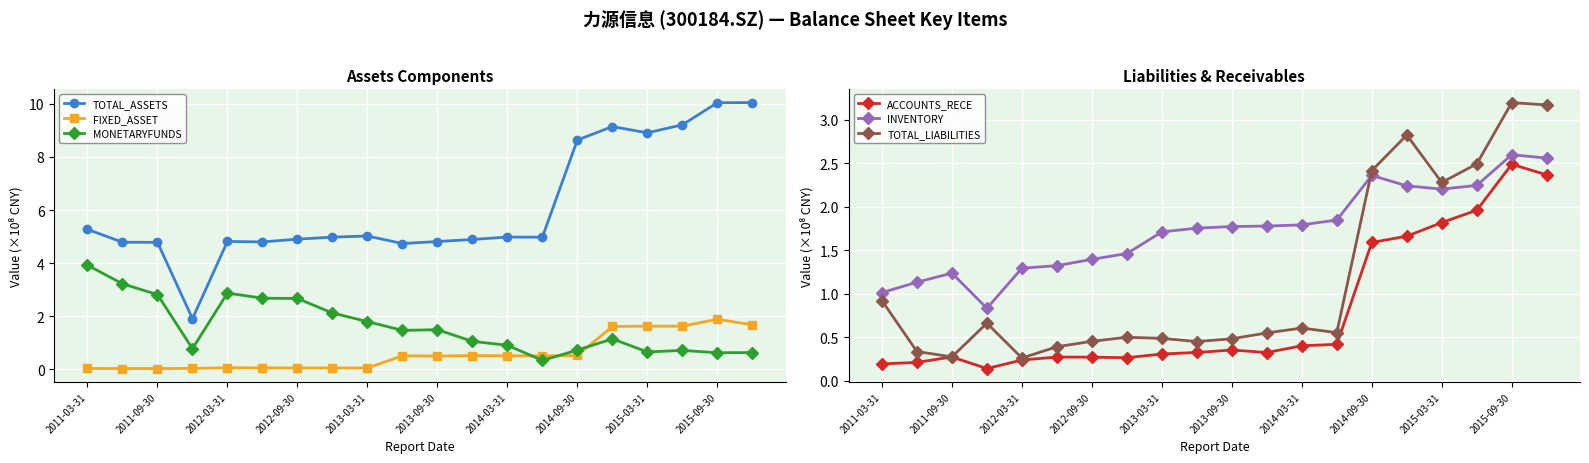

The value of MONETARYFUNDS at 2011-09-30 is 2.8. True or false?

True